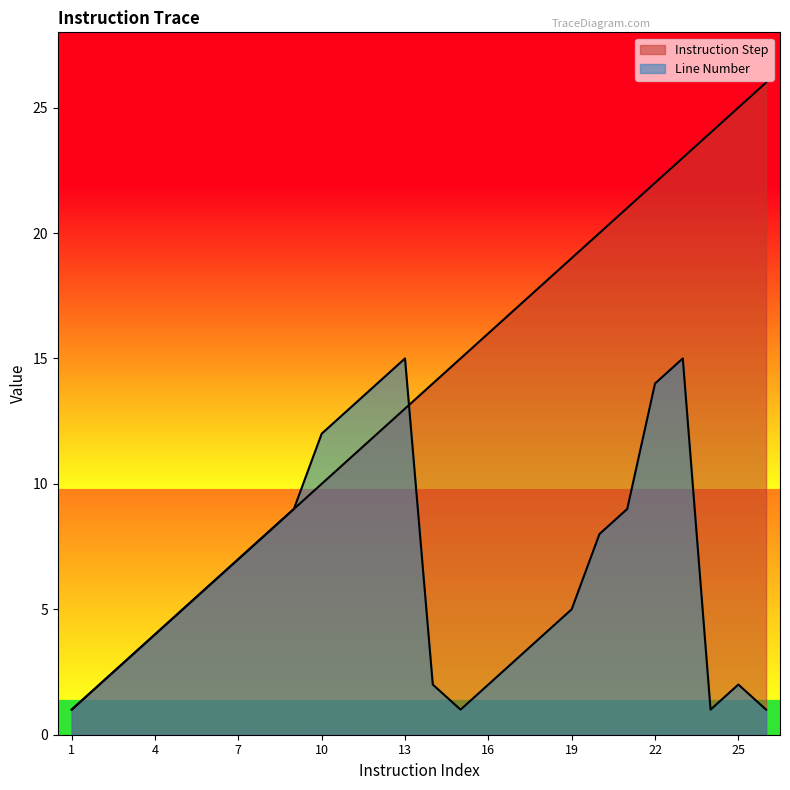

The value of Instruction Step at 5 is 8. True or false?

False